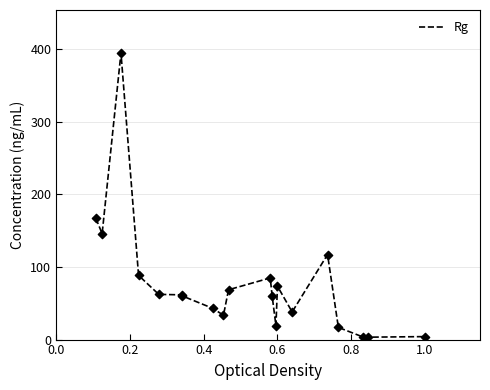

What is the greatest value displayed?

395.1